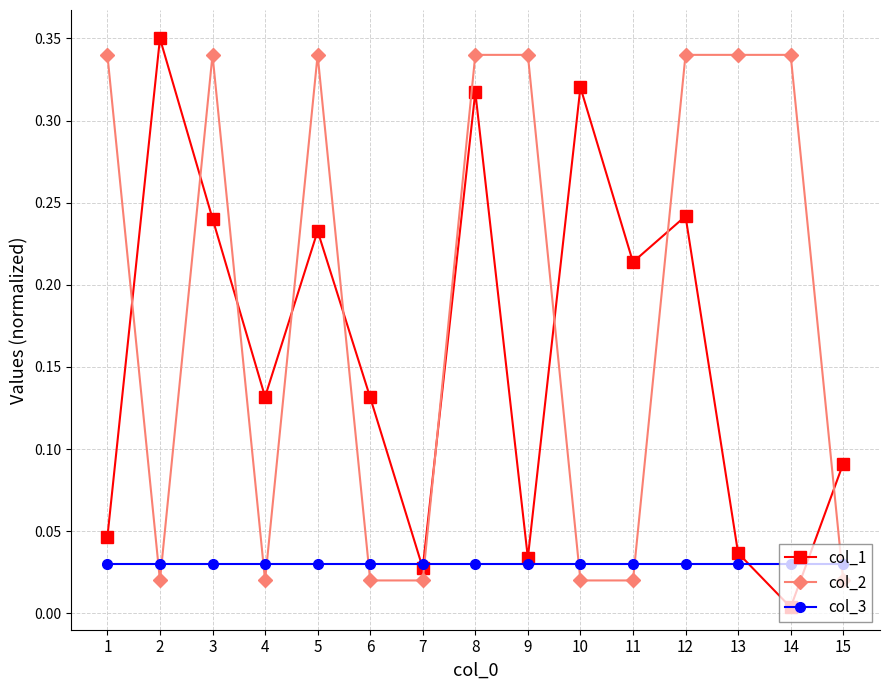

Which series changed the most between 6 and 9?

col_2